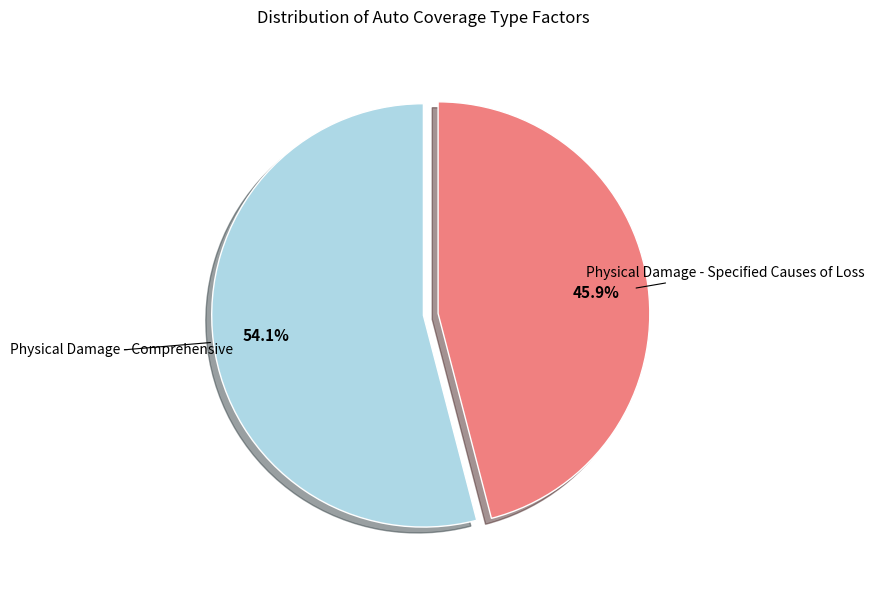

How many slices are in this pie chart?

2